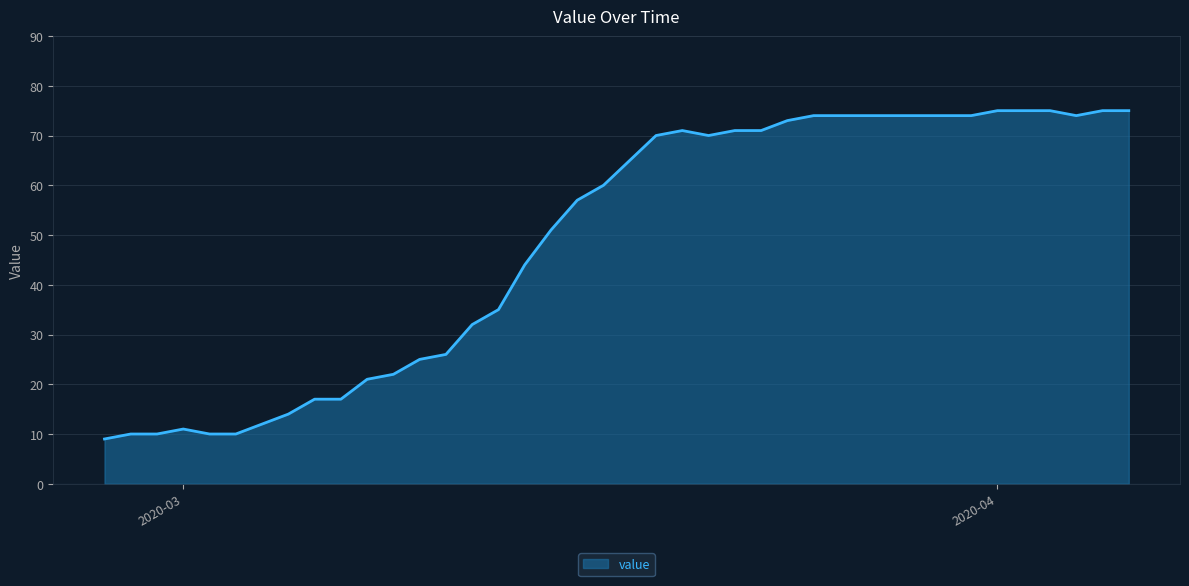

What is the minimum value shown in the chart?

9